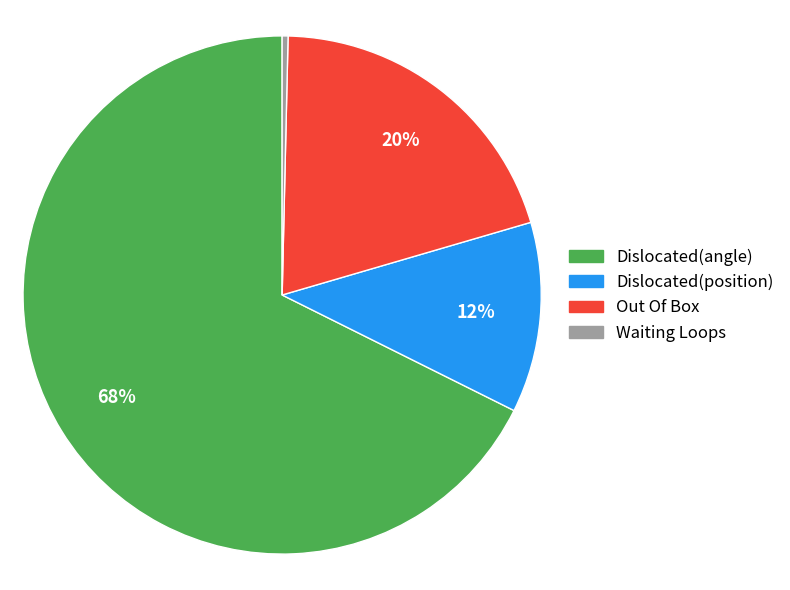

To the nearest percent, what is the average slice percentage?

25%